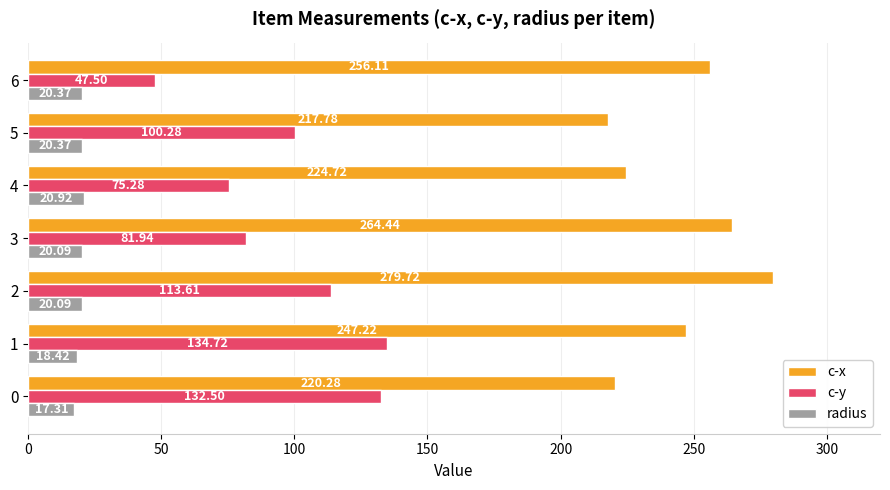

How many data points in c-y are above 100?

4